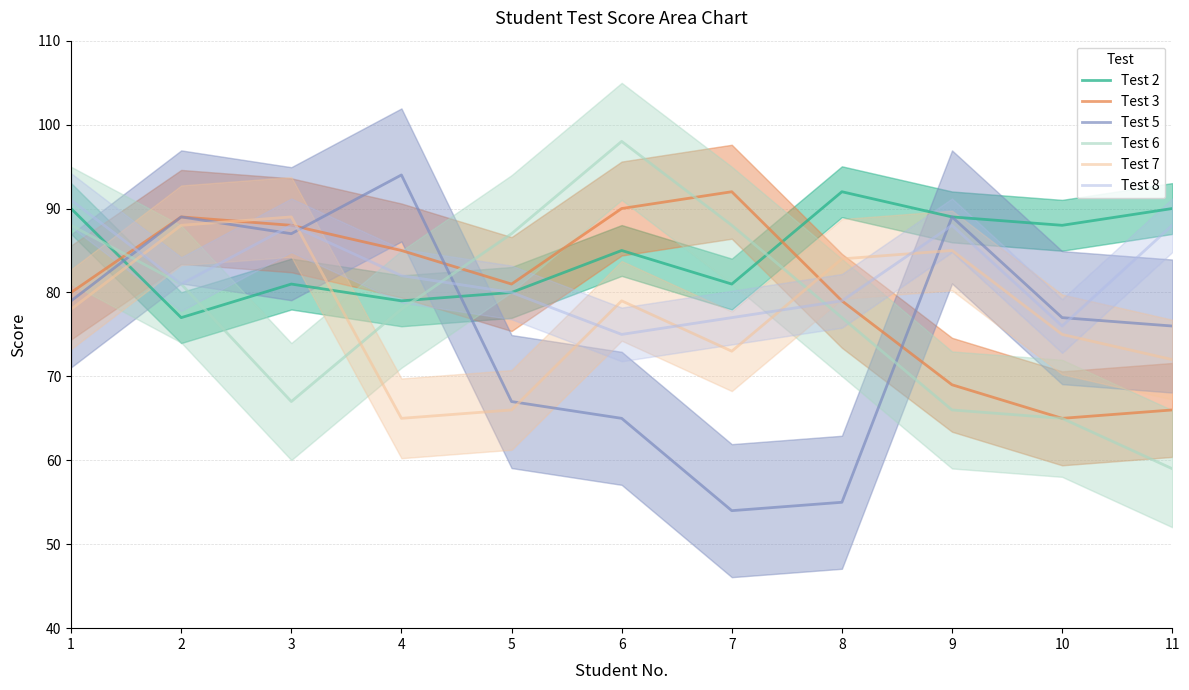

At which category does the chart reach its minimum across all series?

7